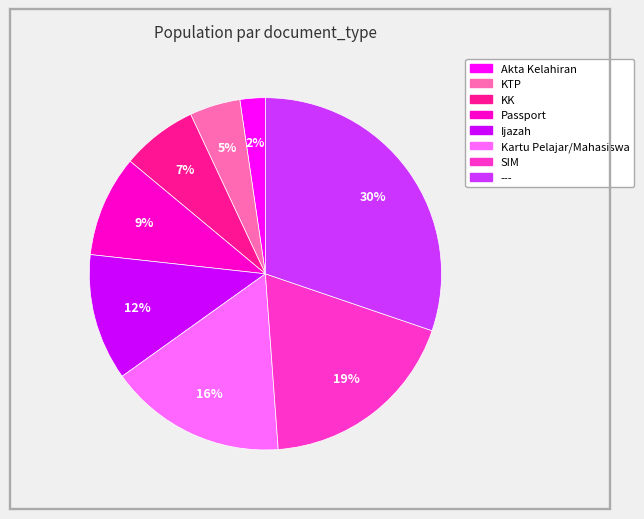

Count the number of slices in the pie.

8